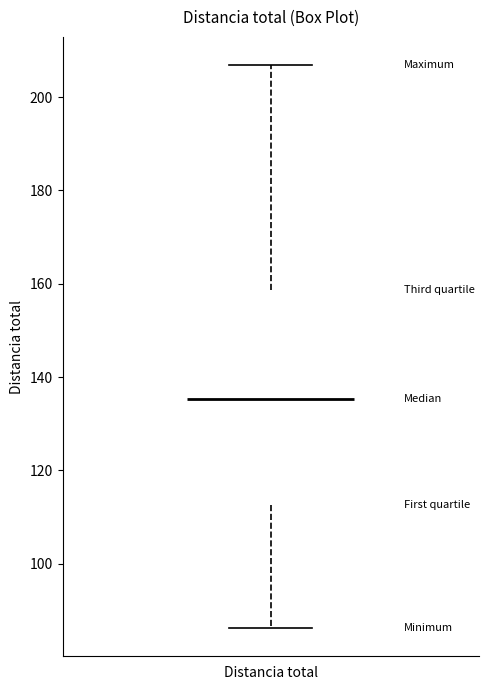

Transcribe this box plot: give where the median line is, the range the box spans, and where the two whiskers end, as read against the y-axis. The values are not printed on the chart, so give them approximately, as read against the axis.

median 136, box 112 to 158, whiskers 86 to 206